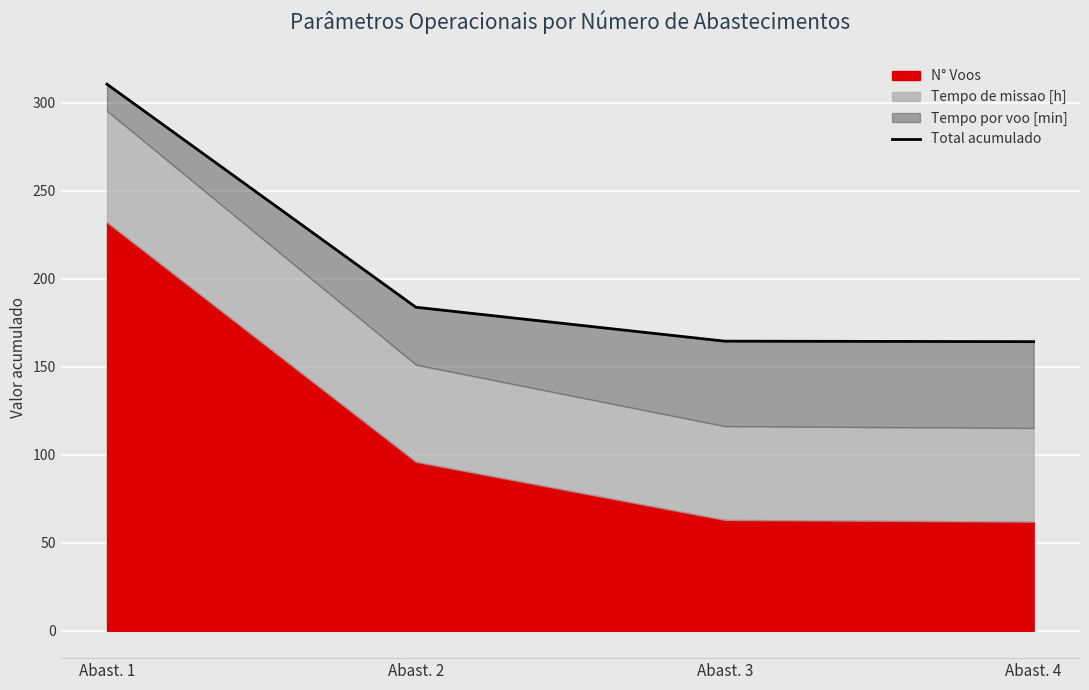

How many data points are above 183?

2